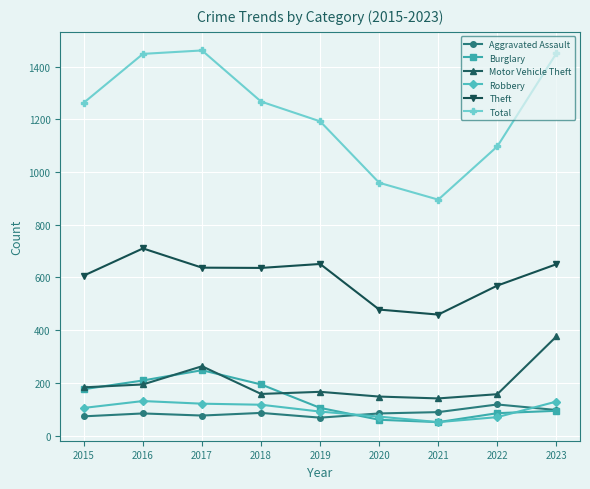

Is the value of Total at 2020 greater than the value of Robbery at 2017?

Yes